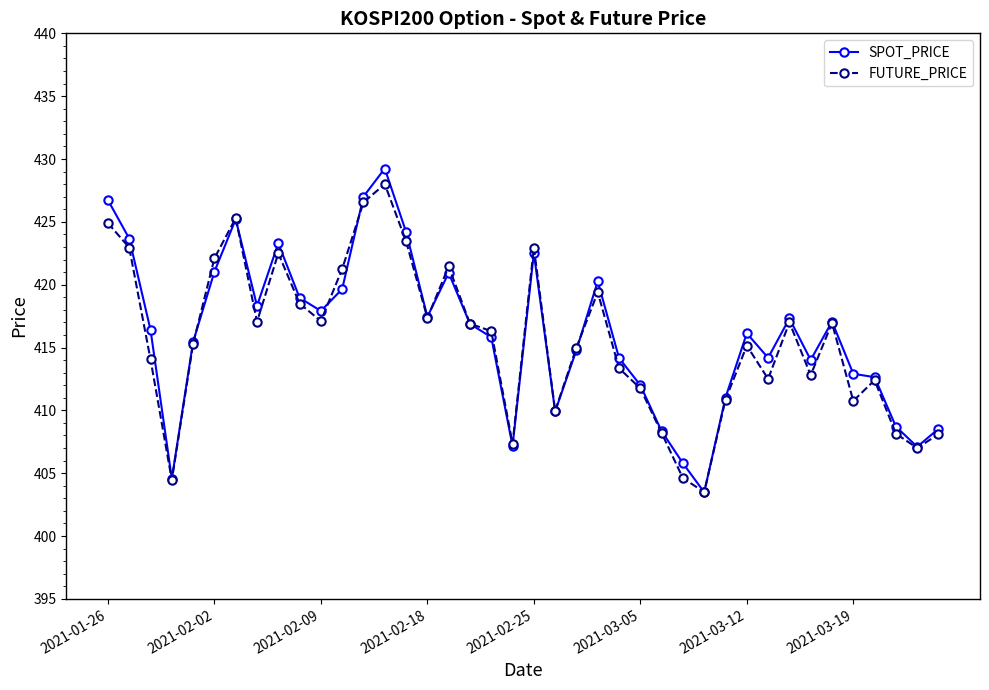

Which series has the largest range (max minus min)?

SPOT_PRICE